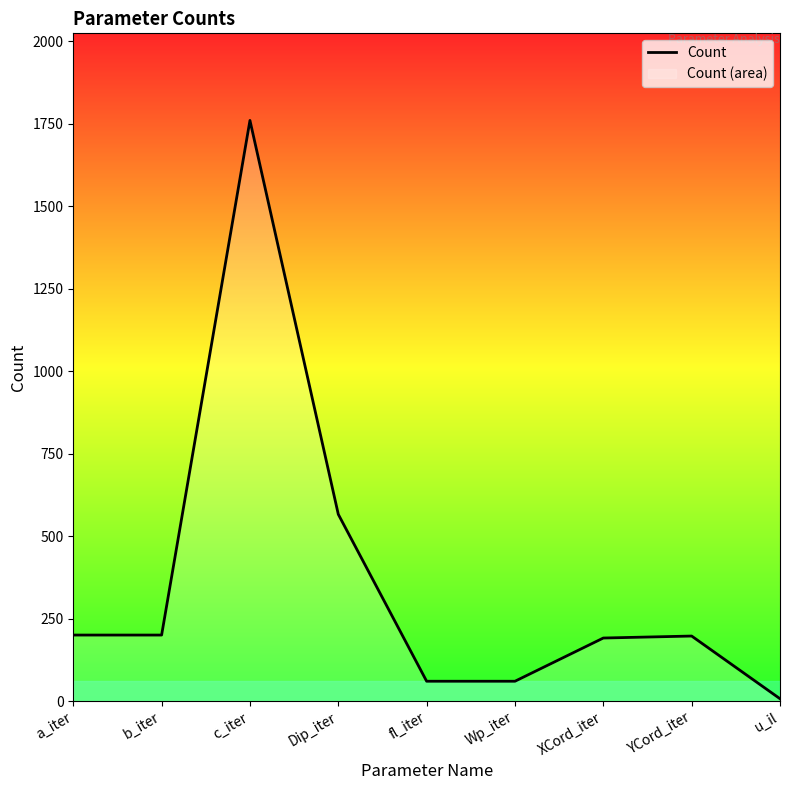

True or false: the data shows 128 at YCord_iter.

False